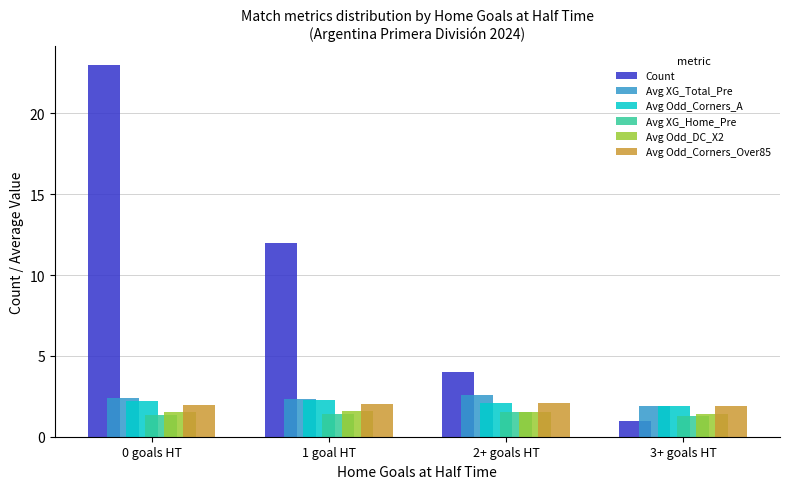

What is the greatest value displayed?

23.0